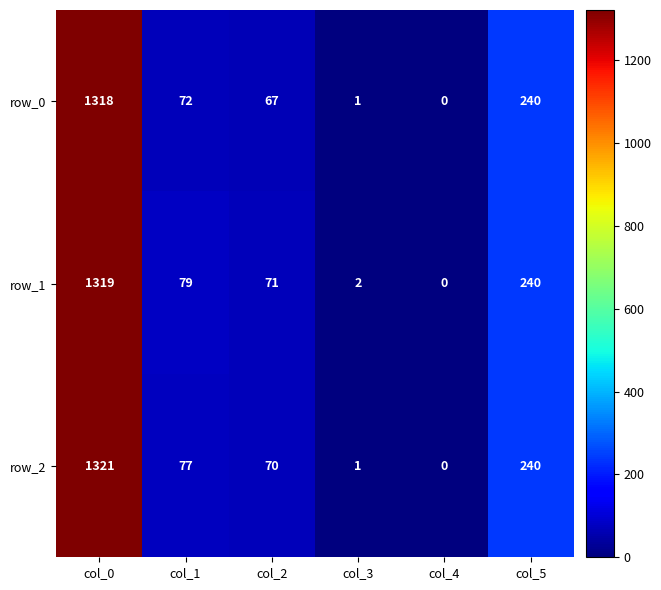

At which category is the sum across all series the highest?

col_0